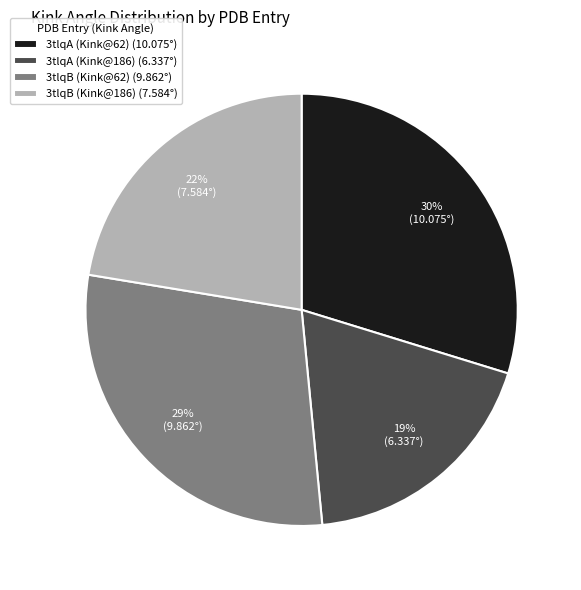

To the nearest percent, what percentage of the pie is 3tlqA (Kink@62)?

30%